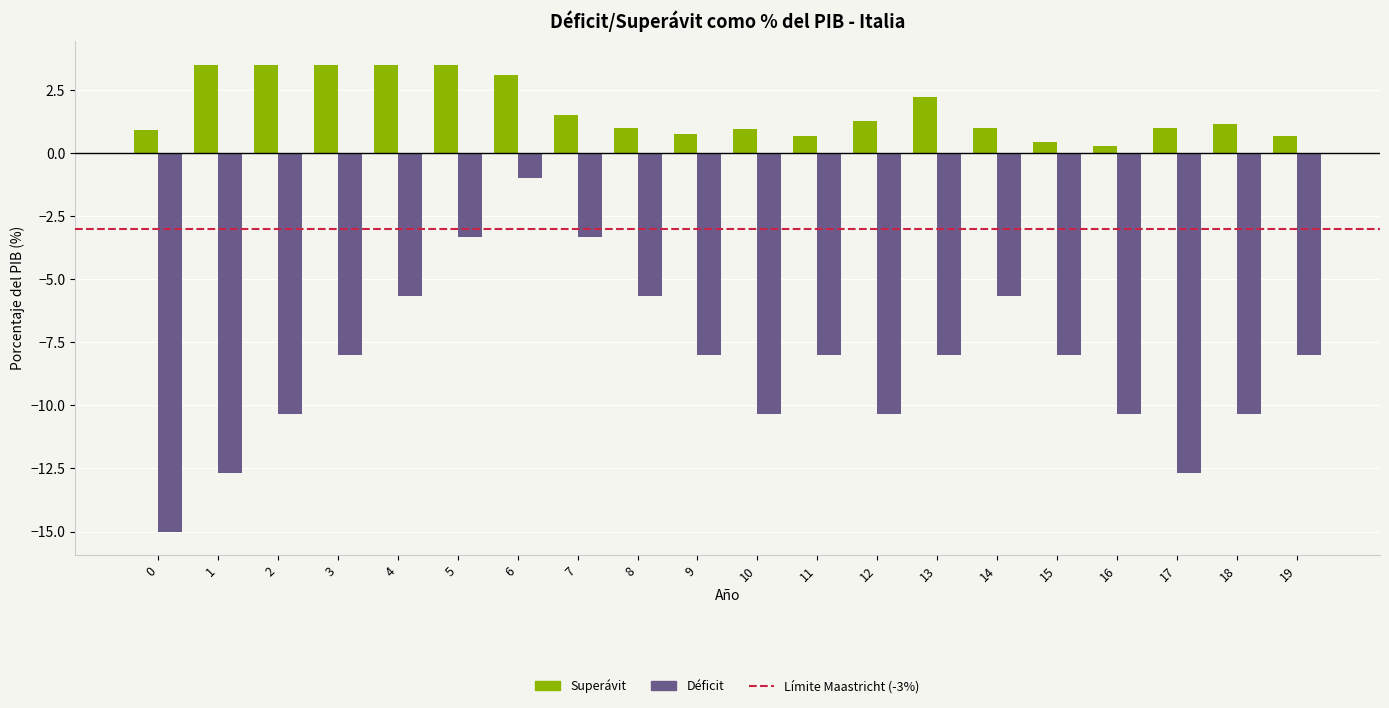

How many bars are there in total?

40